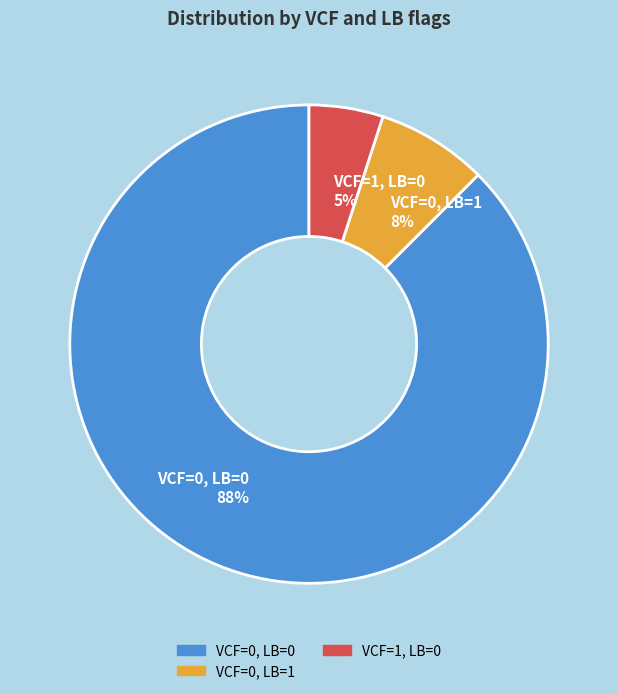

Rank the categories by value from lowest to highest.

VCF=1, LB=0 5%, VCF=0, LB=1 8%, VCF=0, LB=0 88%